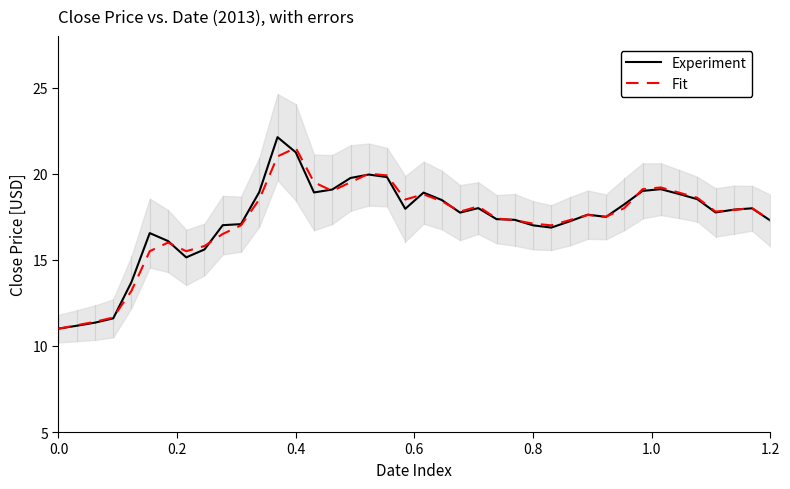

What is the minimum value for Experiment?

11.0